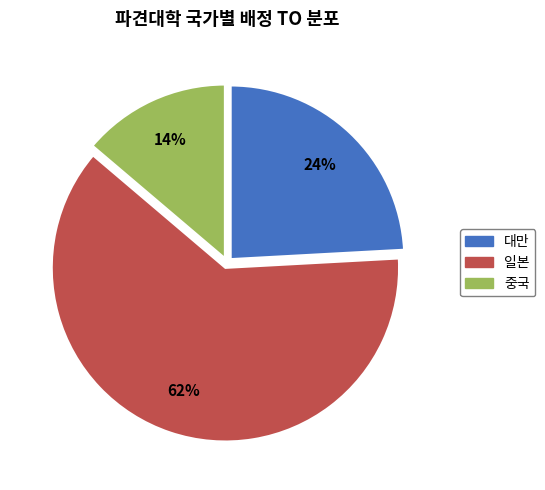

To the nearest percent, what is the difference between the 중국 and 대만 slice percentages?

10%